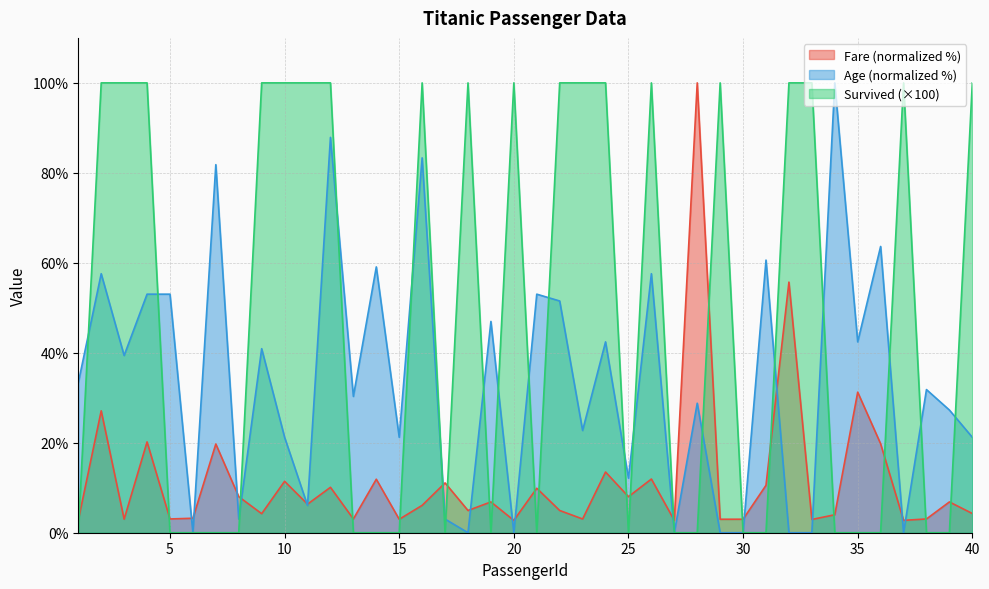

The value of Fare at 26 is 11.9. True or false?

True